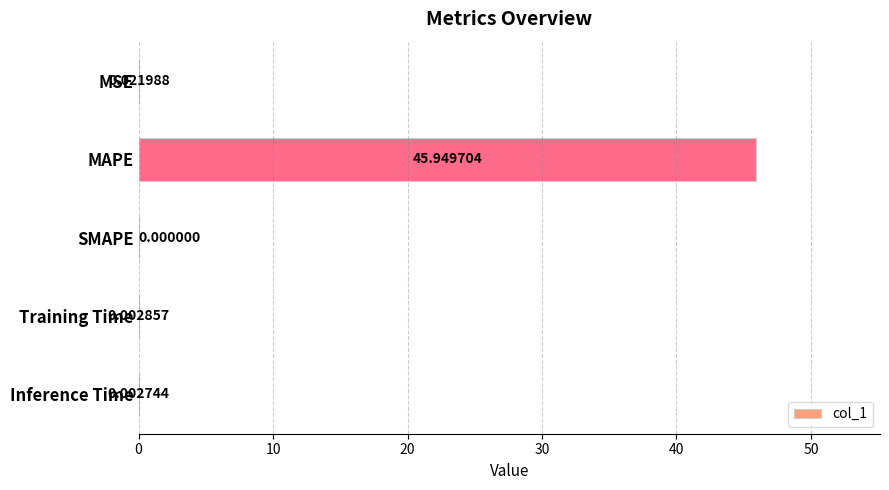

Where is the data nearest to the value 22?

MSE